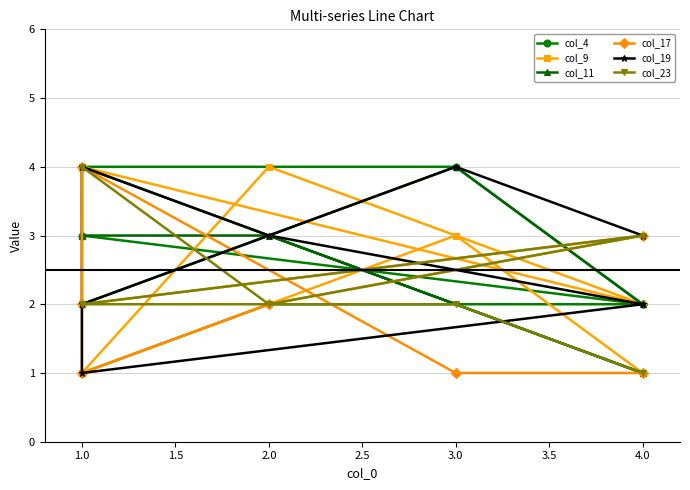

At which category does col_11 reach its first local peak?

1.0